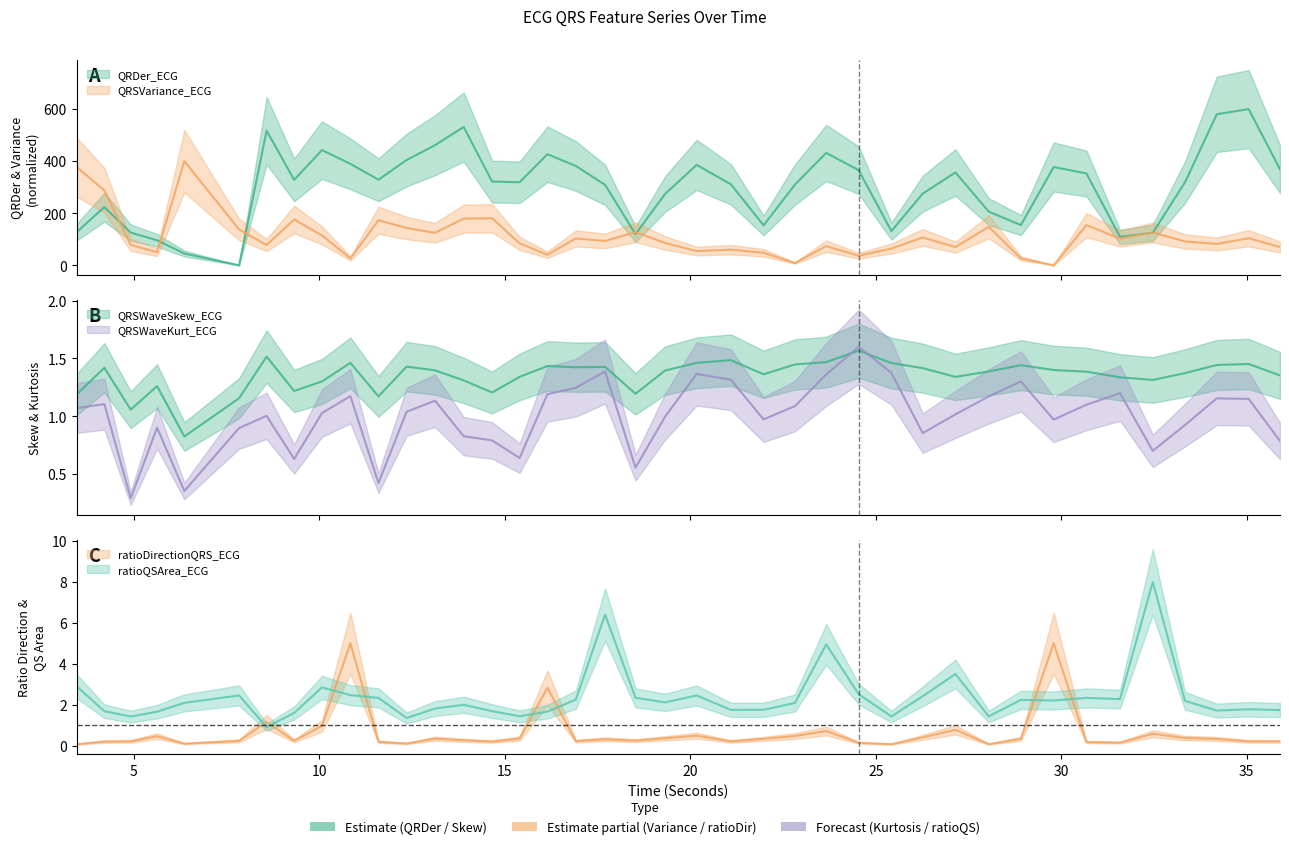

Where is QRDer_ECG nearest to the value 300?

17.703125